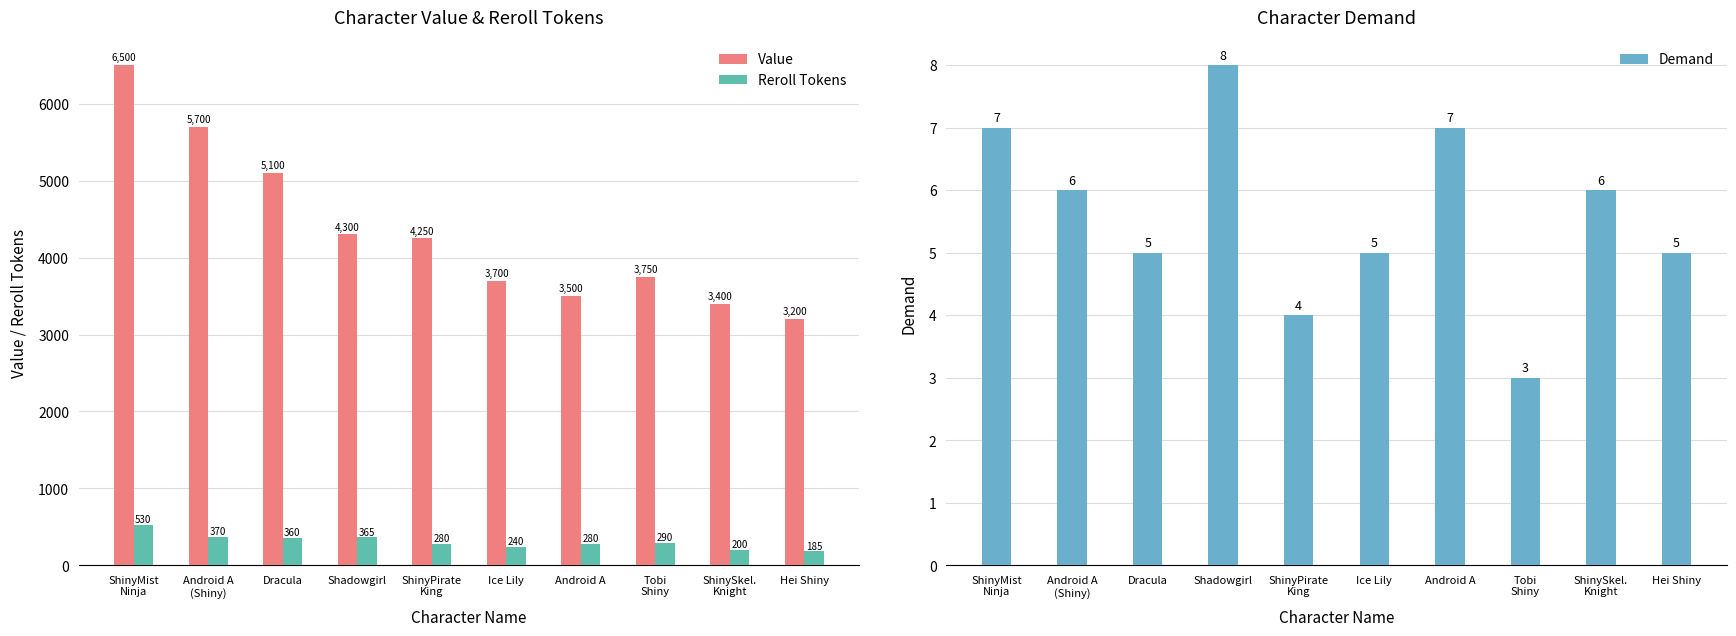

What position from the left is Android A?

7